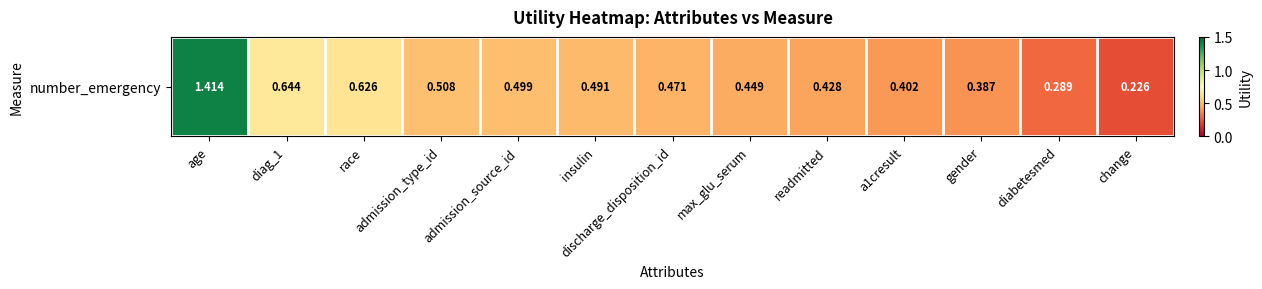

Between admission_source_id and age, which is larger?

age